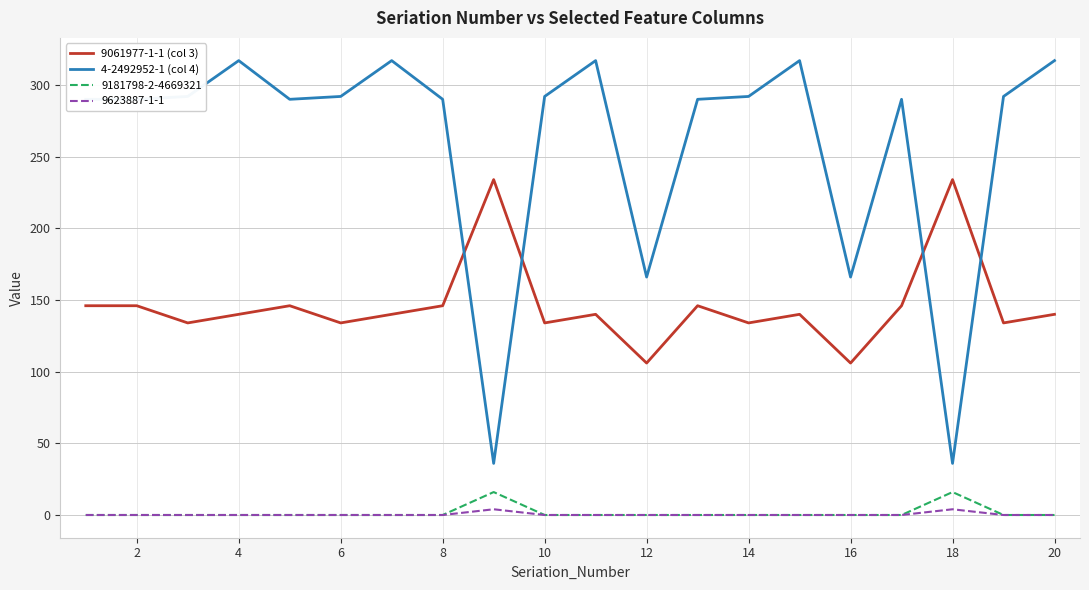

True or false: 9181798-2-4669321 and 9061977-1-1 (col 3) intersect in this chart.

False